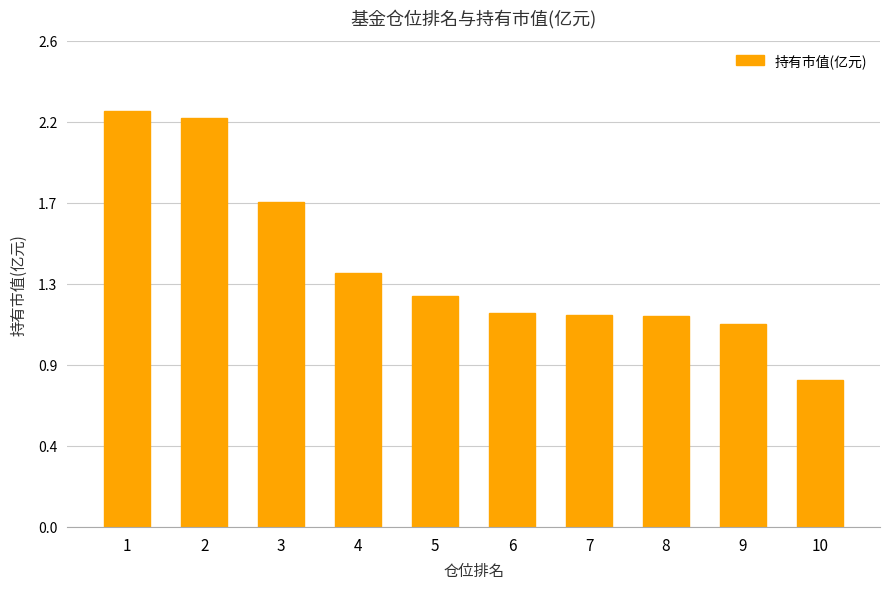

Are the bars horizontal?

No